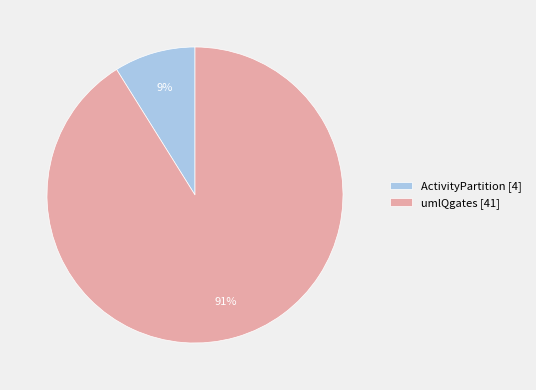

Is the sum of ActivityPartition [4] and umlQgates [41] greater than half?

Yes